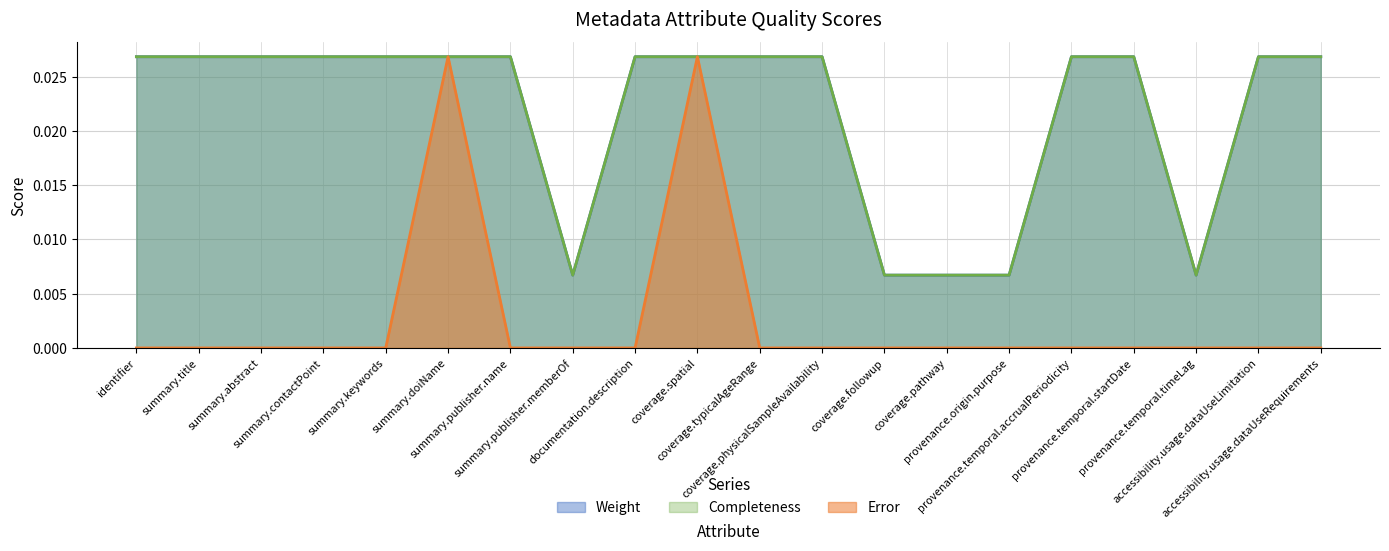

What position from the right is summary.publisher.memberOf?

13